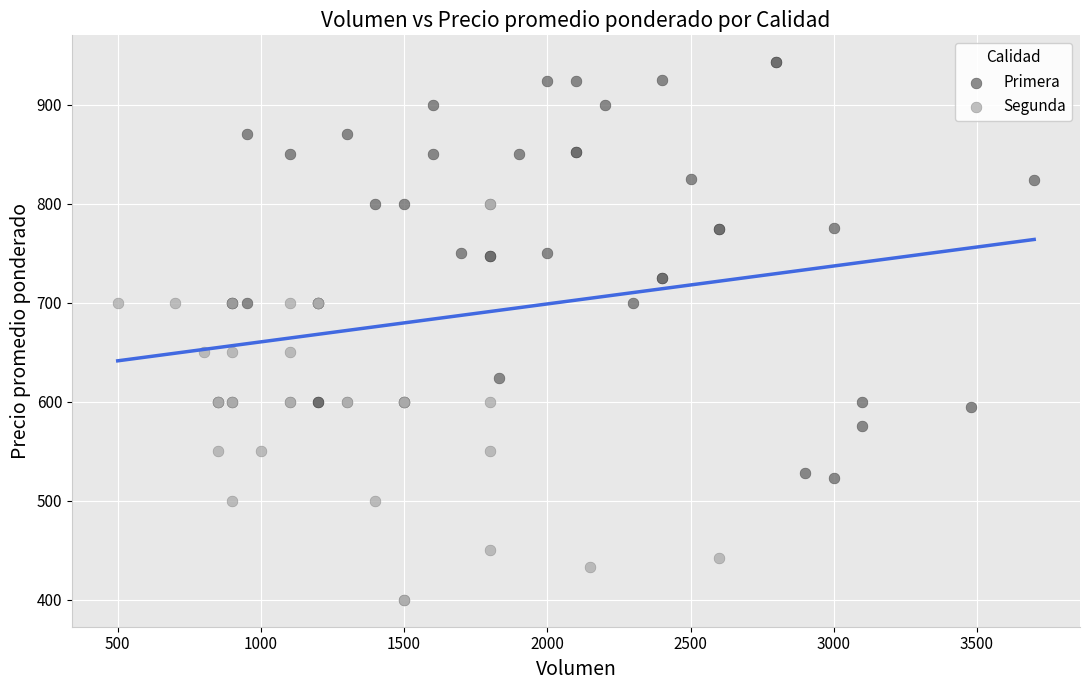

Which series contains the lowest Y value?

Segunda